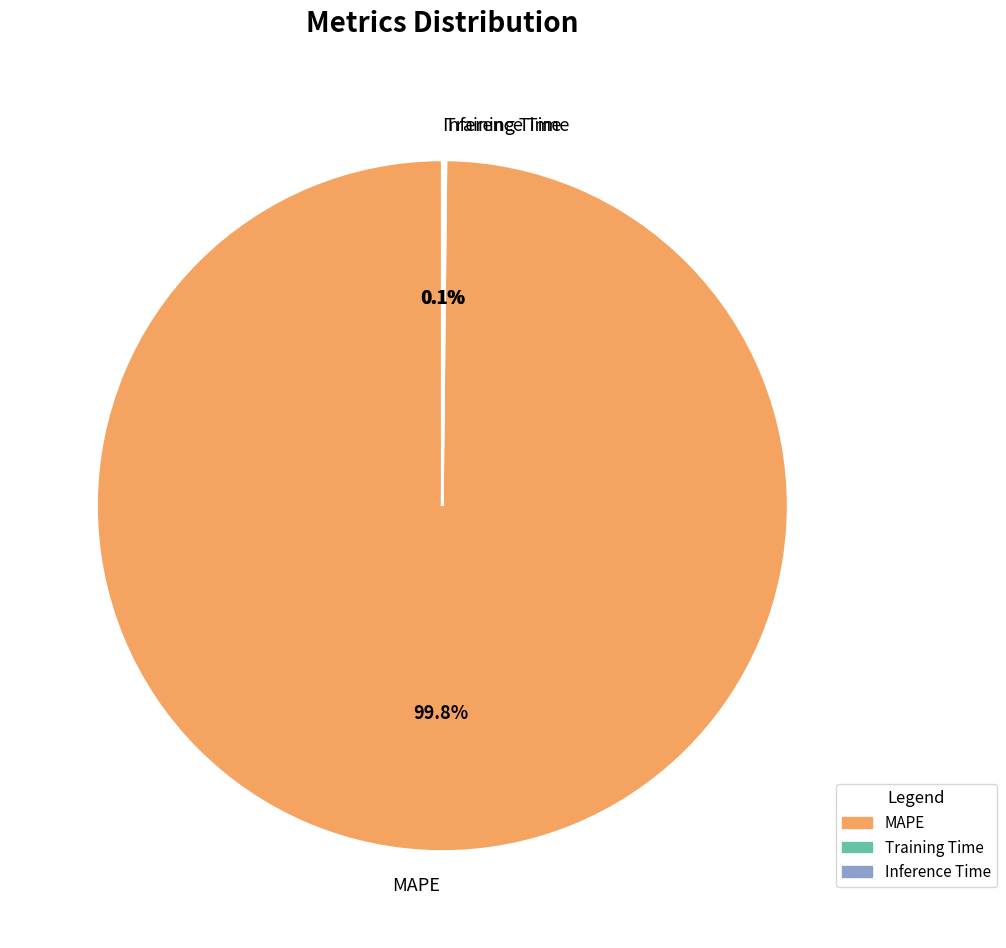

Is it true that MAPE is 100% of the pie?

True